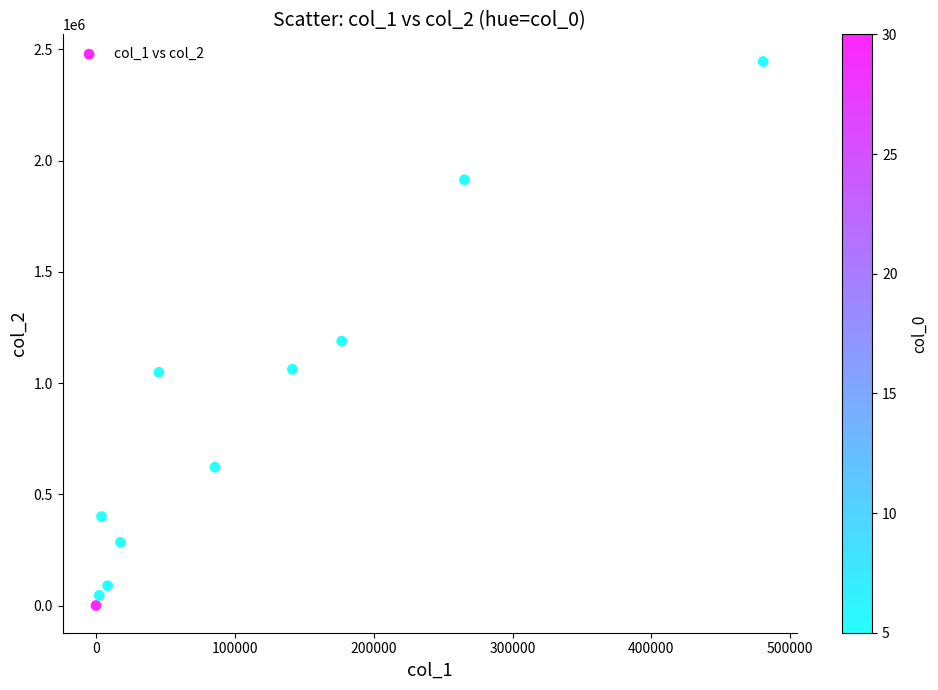

What is the range of X values (max minus min)?

480528